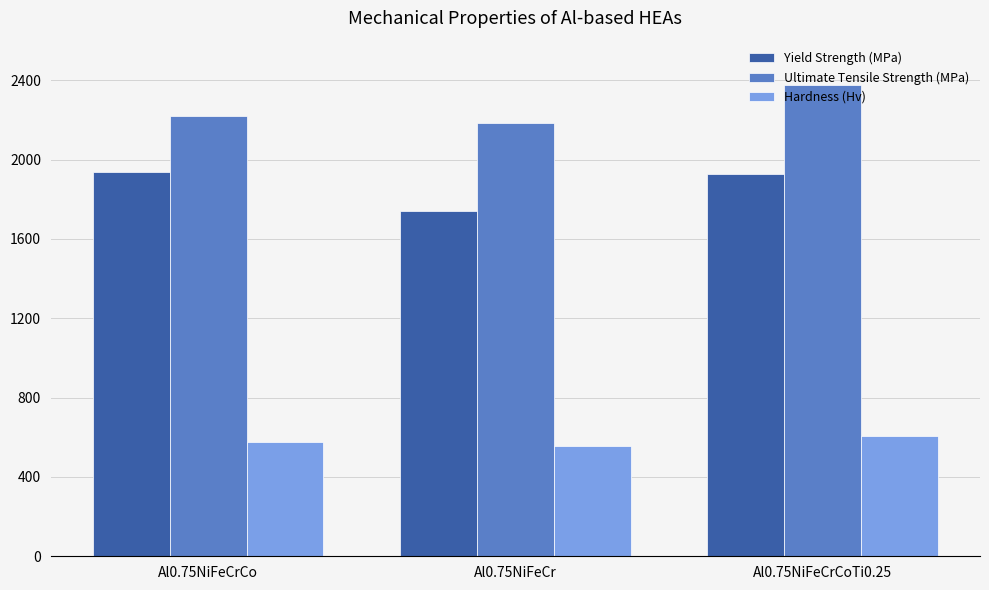

Rank the series by their maximum value, from lowest to highest.

Hardness (Hv), Yield Strength (MPa), Ultimate Tensile Strength (MPa)